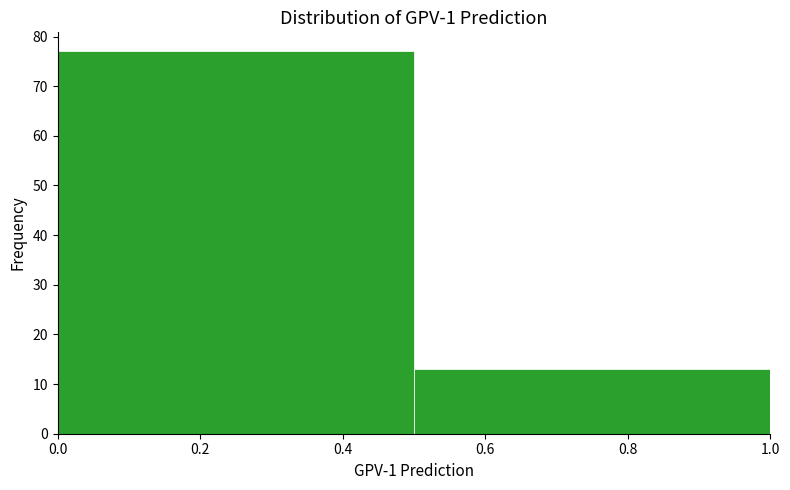

Reading left to right, list every bar in this chart as the range it spans on the x-axis followed by its height. The values are not printed on the chart, so give them approximately, as read against the axis.

0.0 to 0.5: 77
0.5 to 1.0: 13